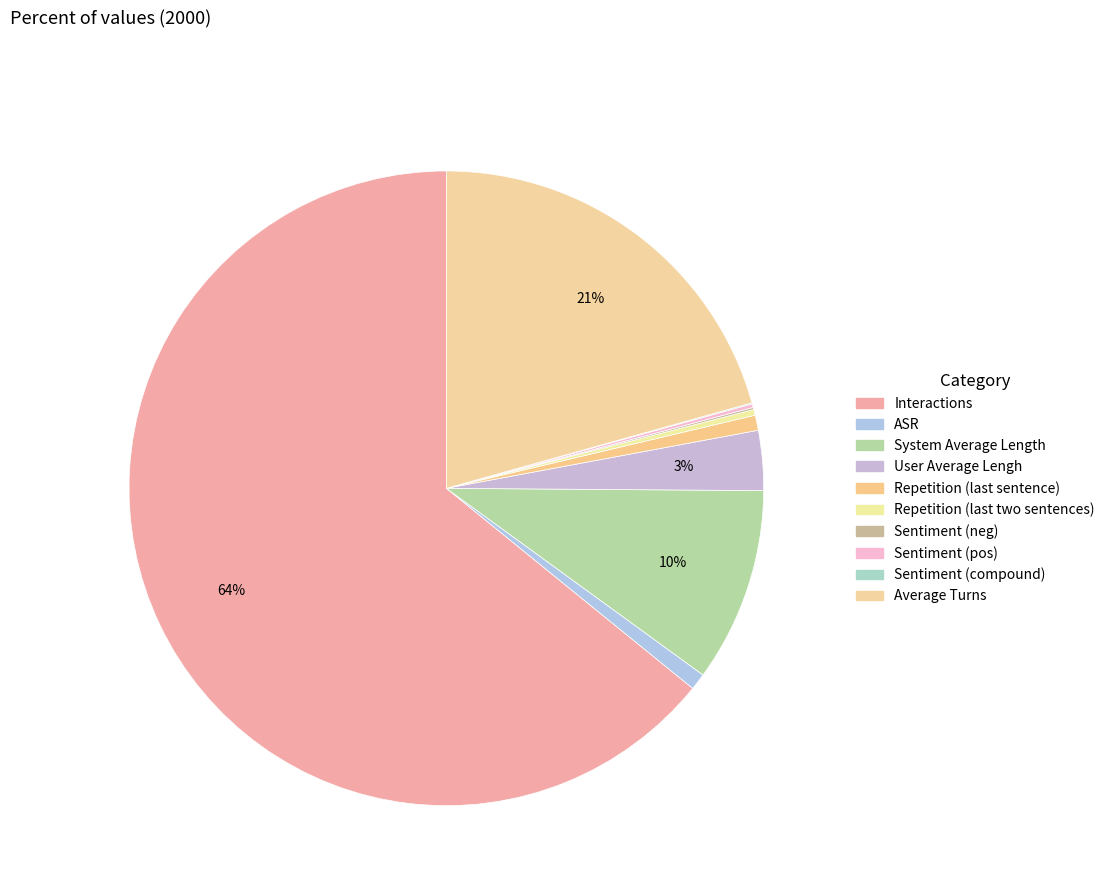

Do Sentiment (compound) and System Average Length together represent more than half of the pie?

No